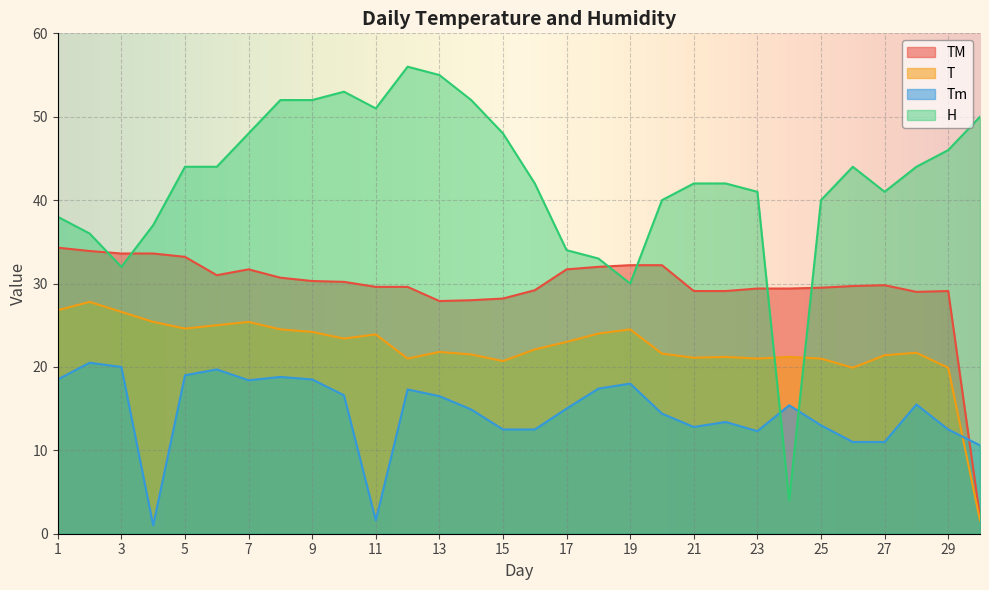

At which category does H reach its first local valley?

3